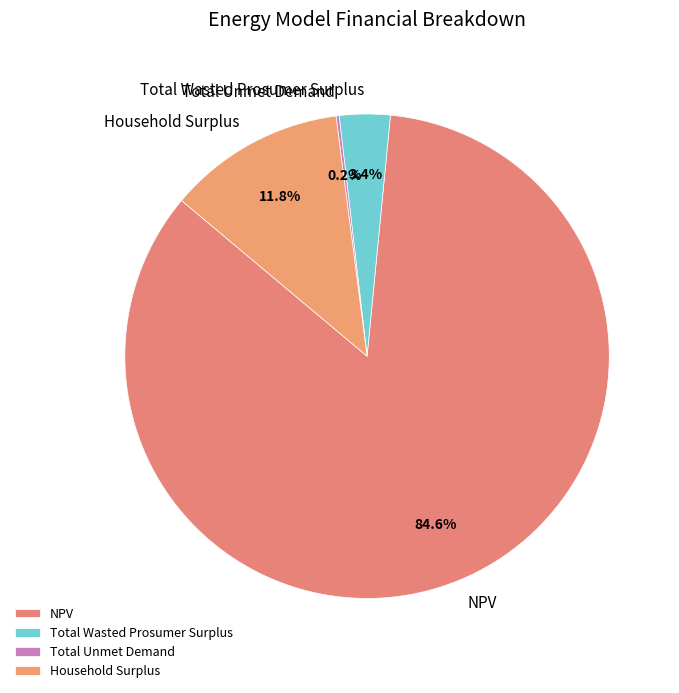

Approximately how many times larger is the value at Household Surplus compared to Total Wasted Prosumer Surplus?

3.5